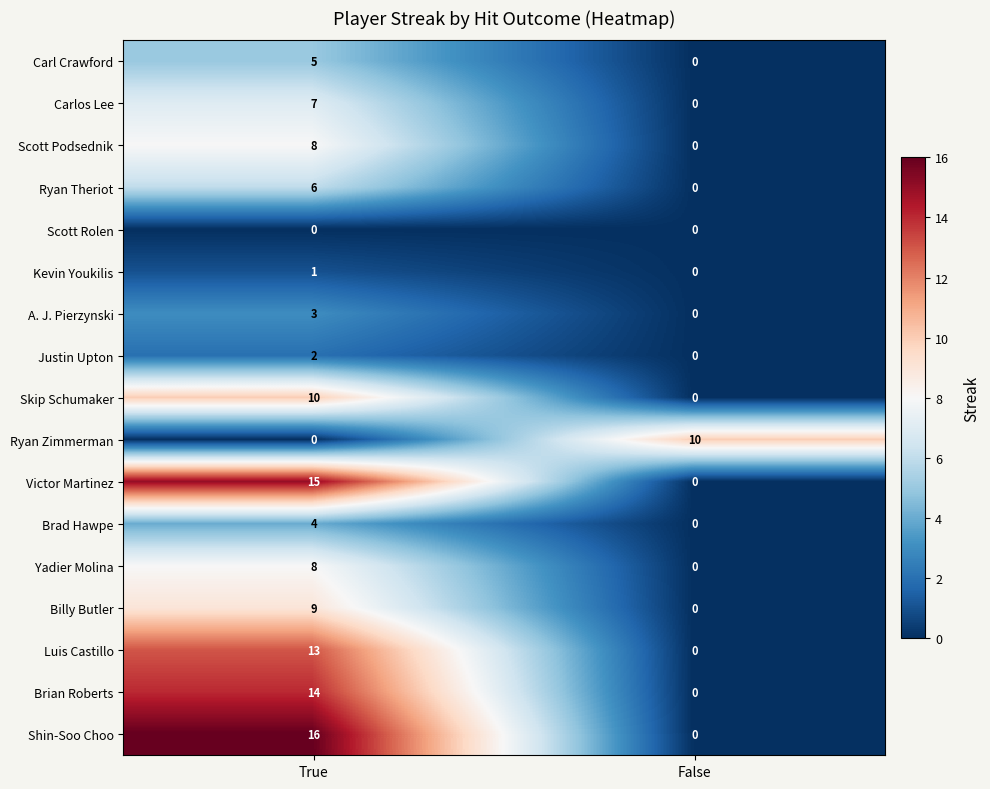

What is the maximum value shown in the chart?

16